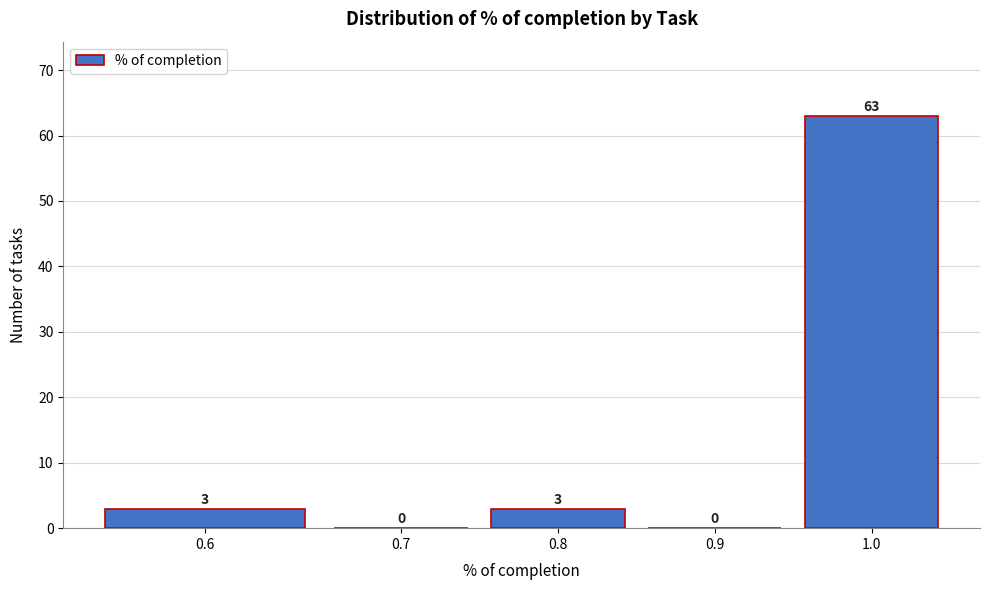

Reading right to left, what are all the values shown in this chart?

1.0=63	0.9=0	0.8=3	0.7=0	0.6=3